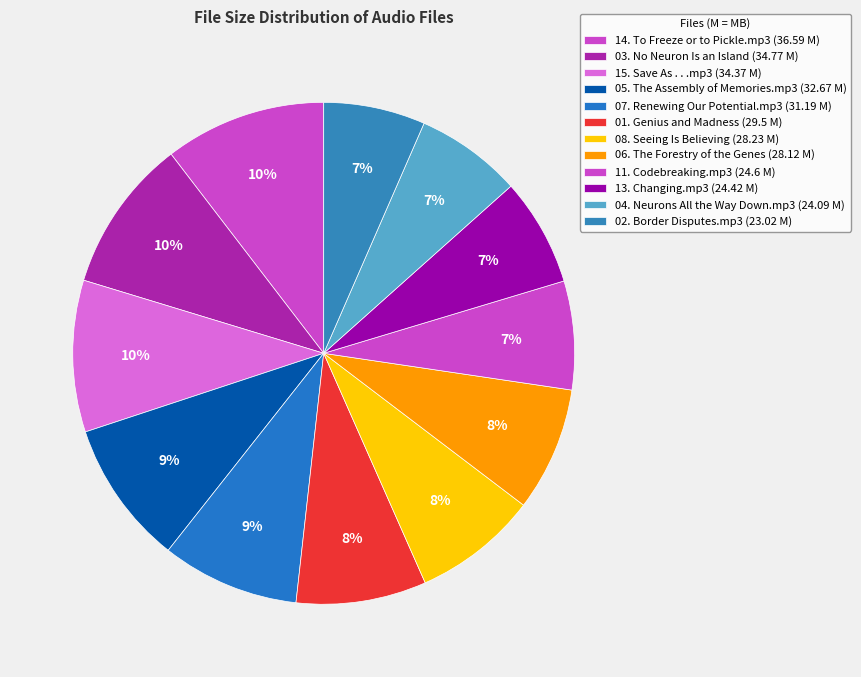

Is there a majority slice in this chart?

No